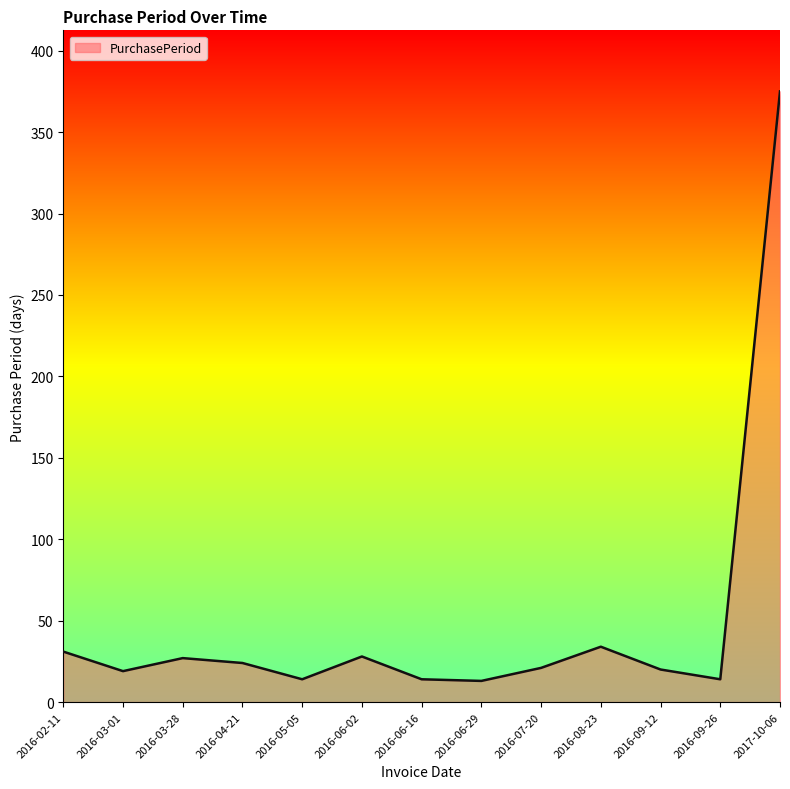

The chart shows a value of 14 at 2016-06-16. True or false?

True